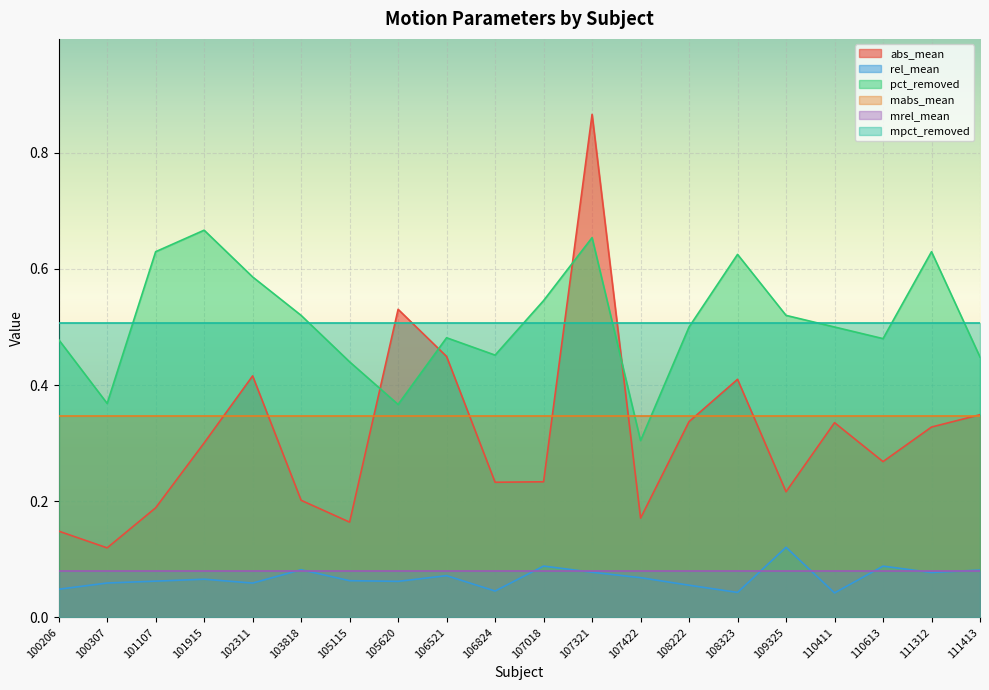

The value of mabs_mean at 111312 is 0.2. True or false?

False